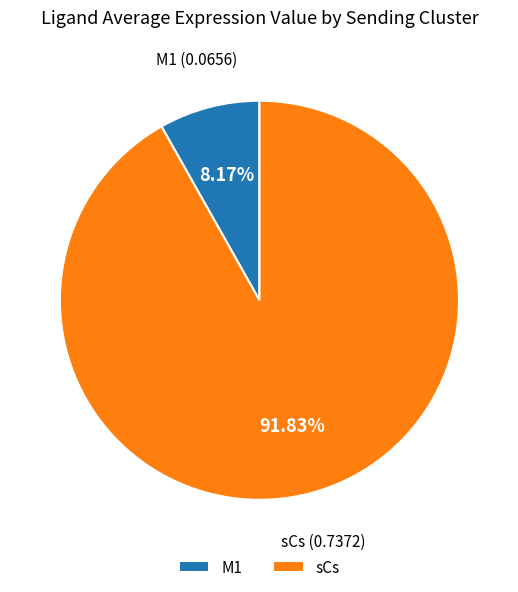

Which category has the biggest portion of the pie?

sCs